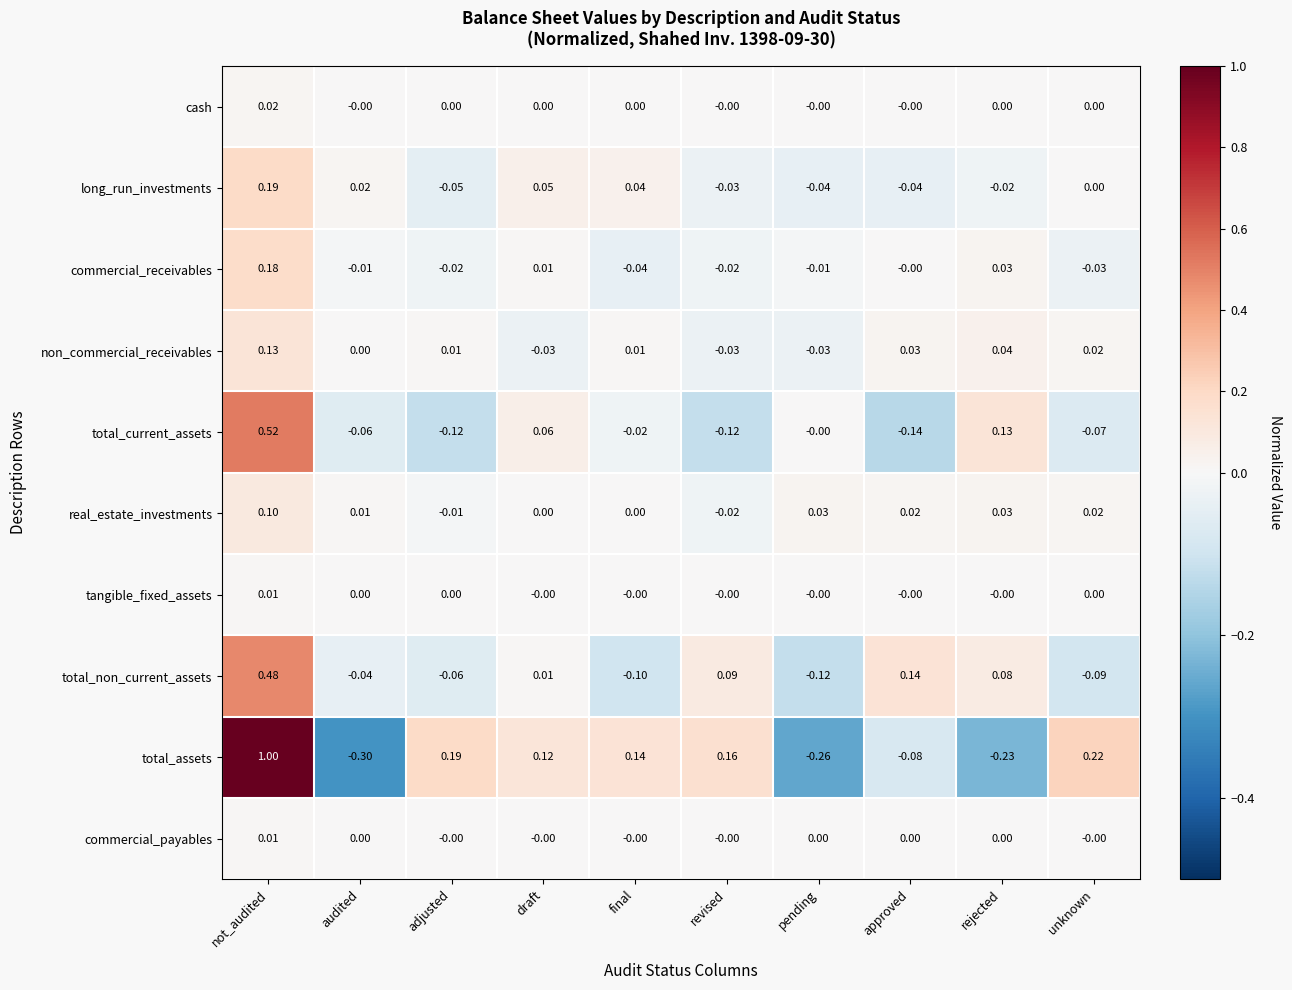

Which series changed the most between final and approved?

total_non_current_assets